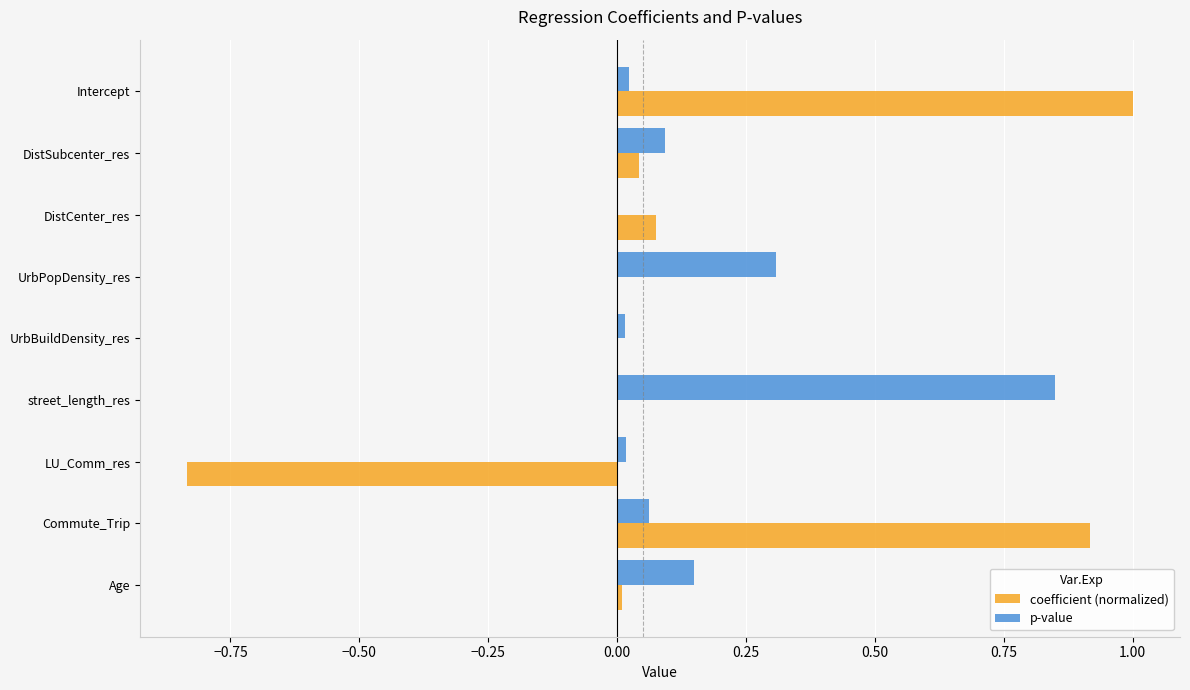

What is the greatest value displayed?

1.0